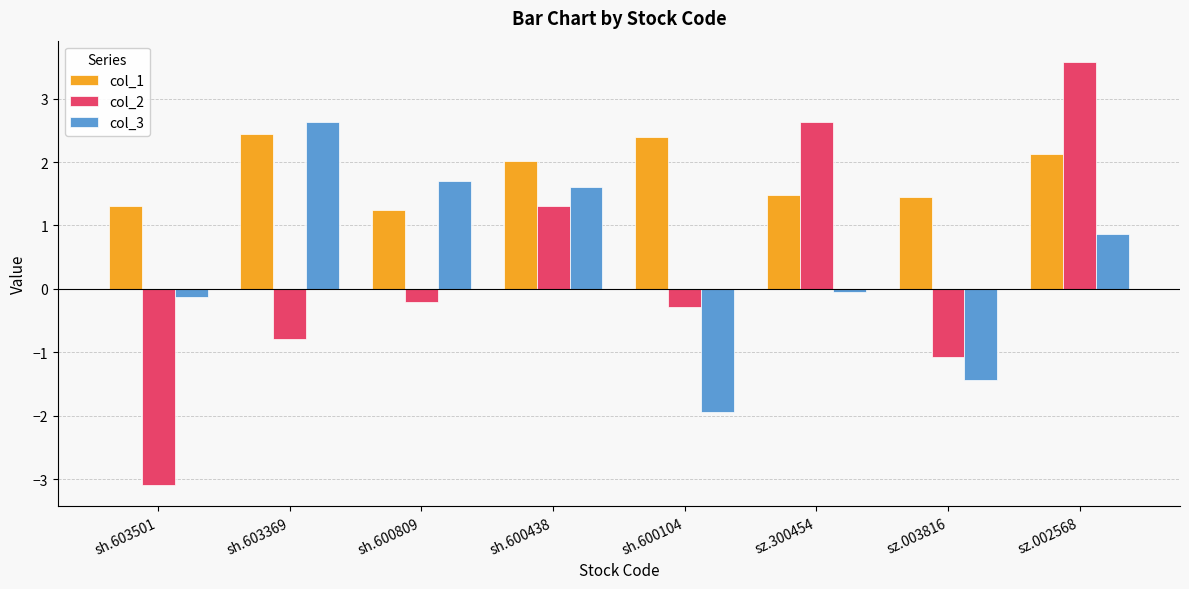

Count the number of data series in this chart.

3